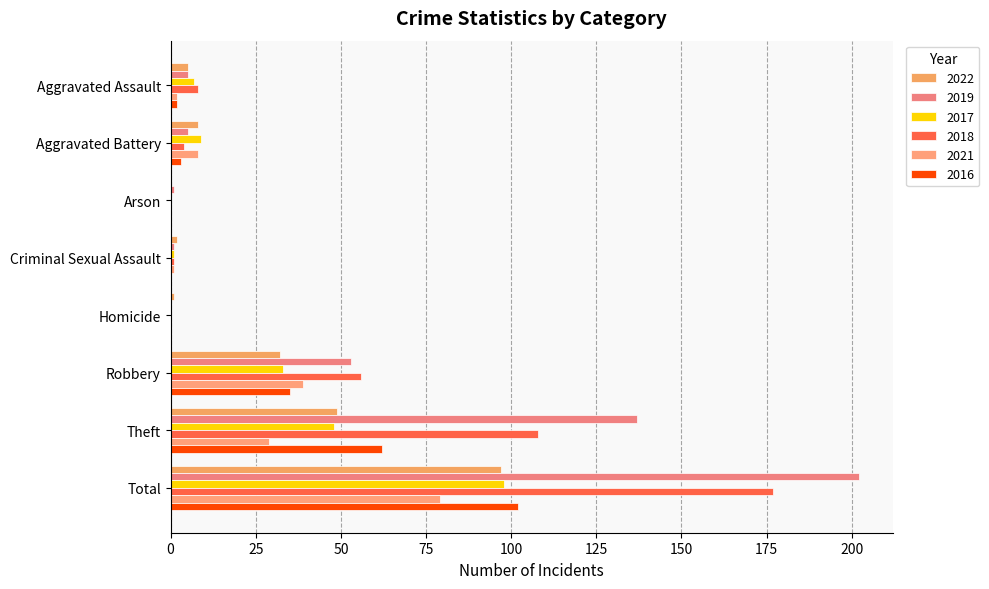

The value of 2021 at Theft is 39. True or false?

False